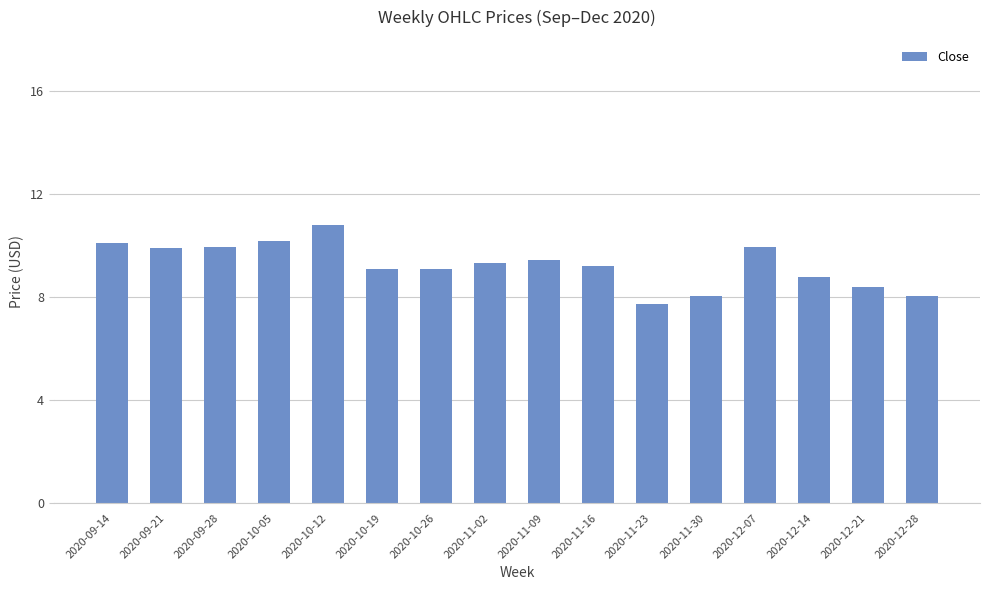

How many categories are shown in the chart?

16